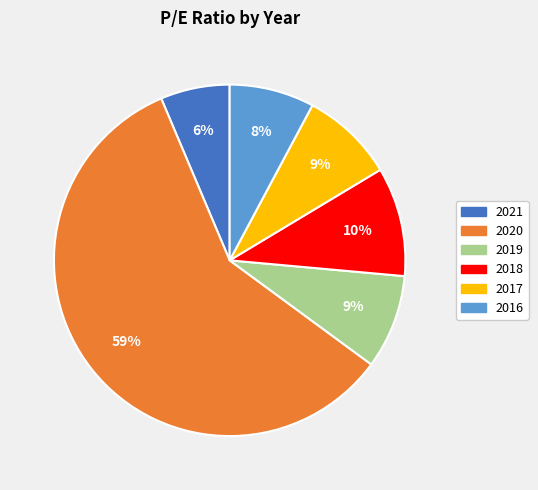

Between 2021 and 2019, which is larger?

2019